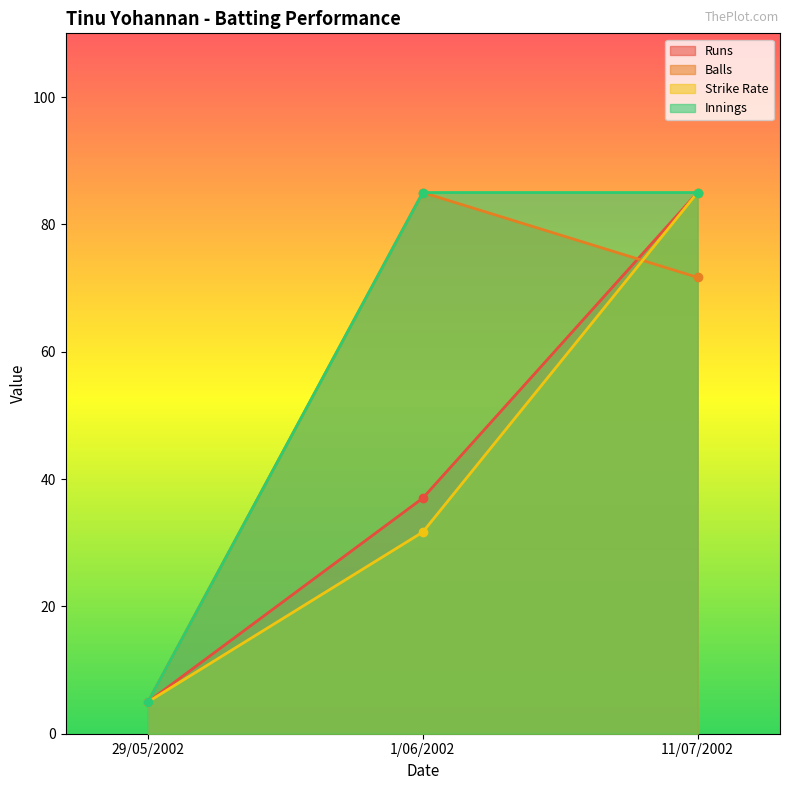

How many lines are shown in the chart?

4